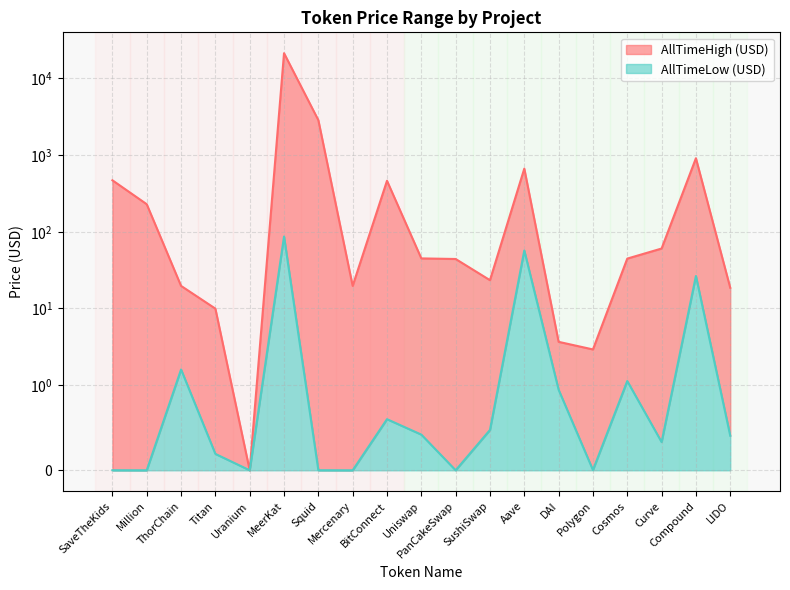

The value of AllTimeHigh (USD) at Compound is 353.9. True or false?

False